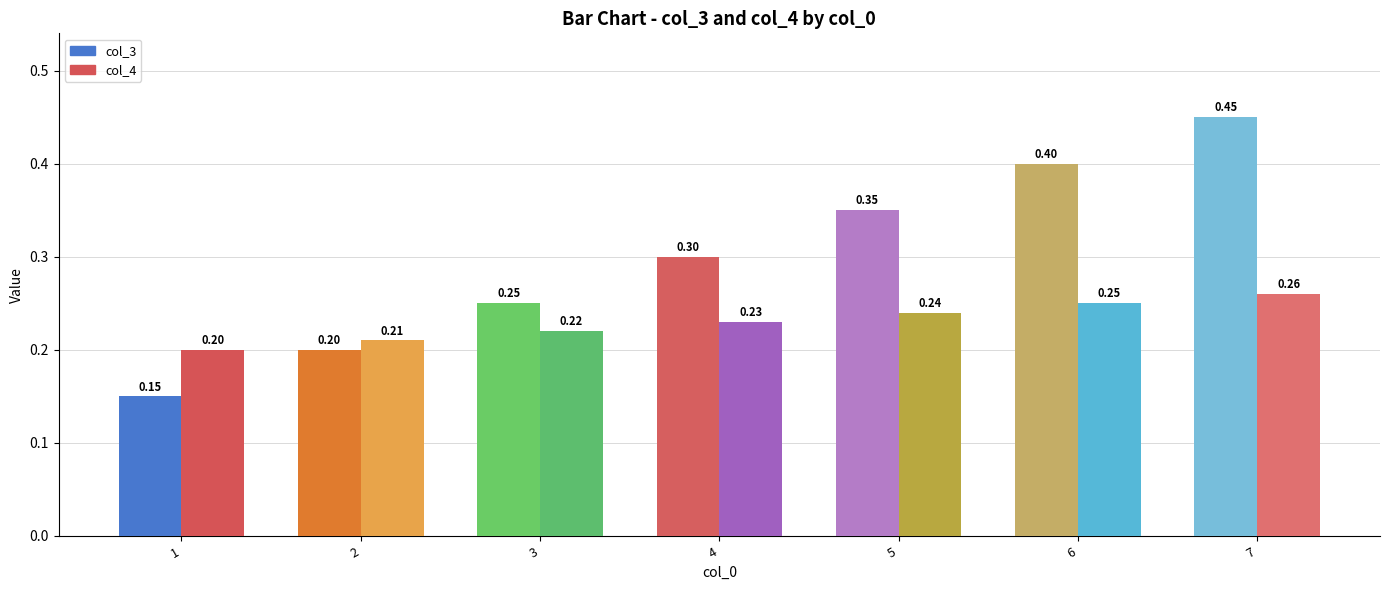

Read the col_4 value at 4.

0.2